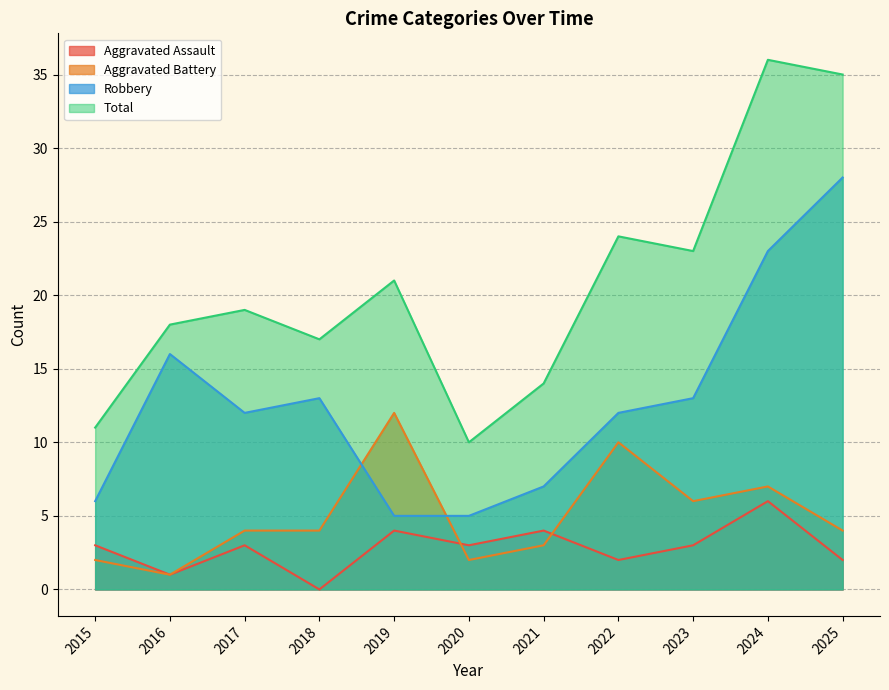

What is the total value across all series at 2016?

36